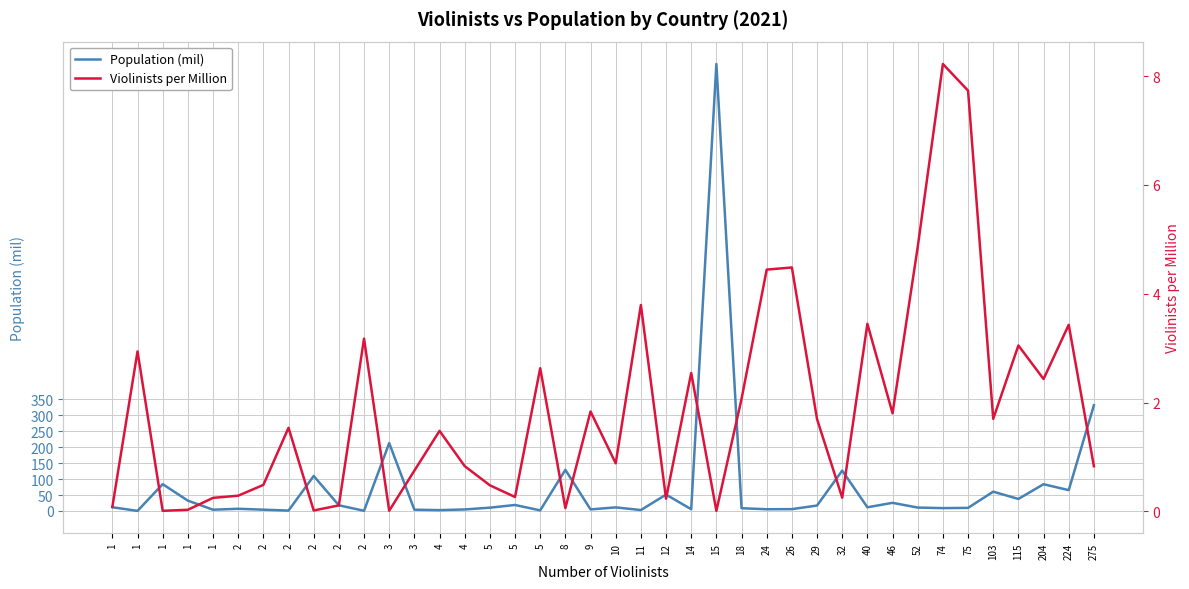

What are all the series names shown in the legend?

Population (mil), Violinists per Million